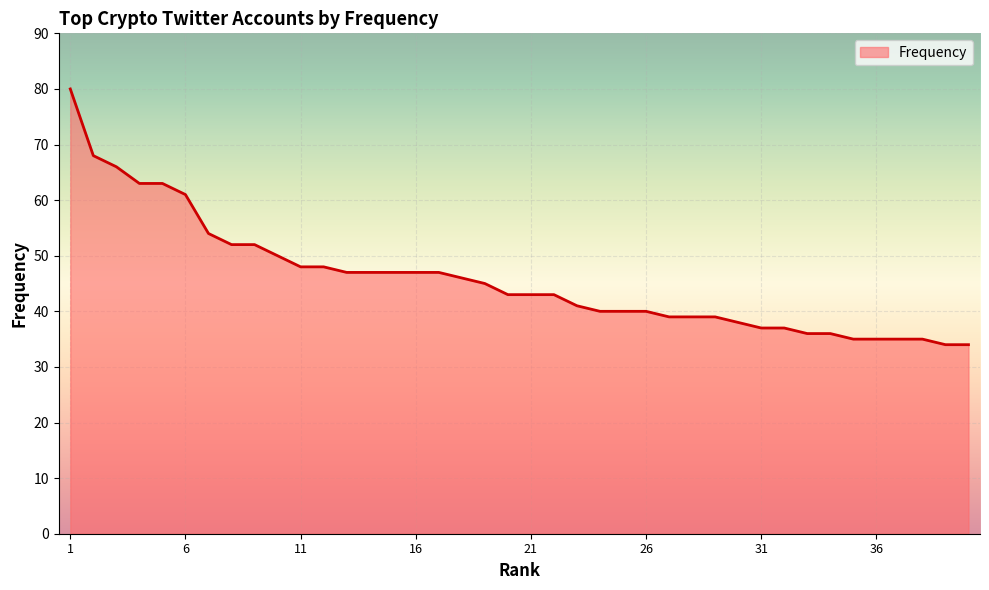

How many distinct data groups are displayed?

1